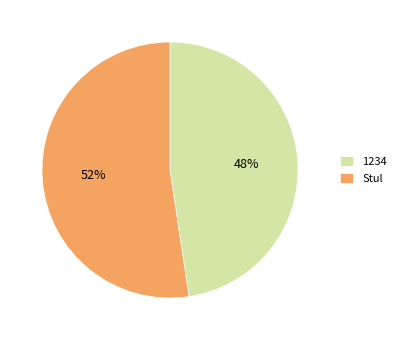

Rank the categories by value from highest to lowest.

Stul, 1234